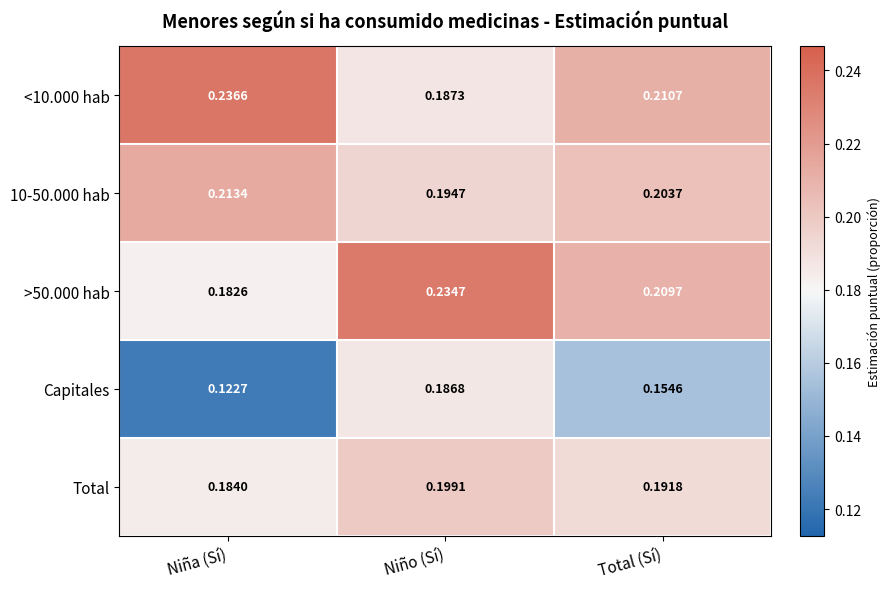

Is the value of Capitales at Niño (Sí) greater than the value of 10-50.000 hab at Total (Sí)?

No